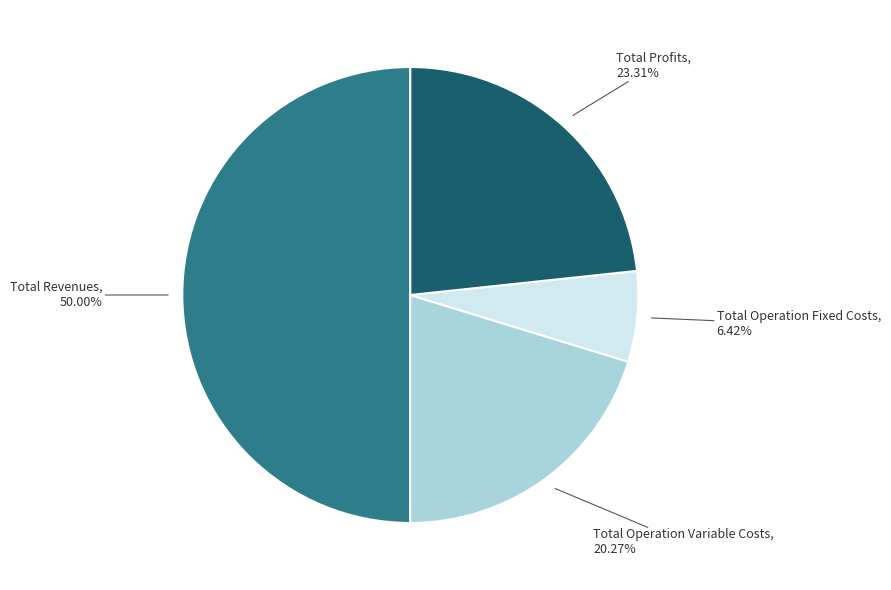

Rank the categories by value from lowest to highest.

Total Operation Fixed Costs, Total Operation Variable Costs, Total Profits, Total Revenues